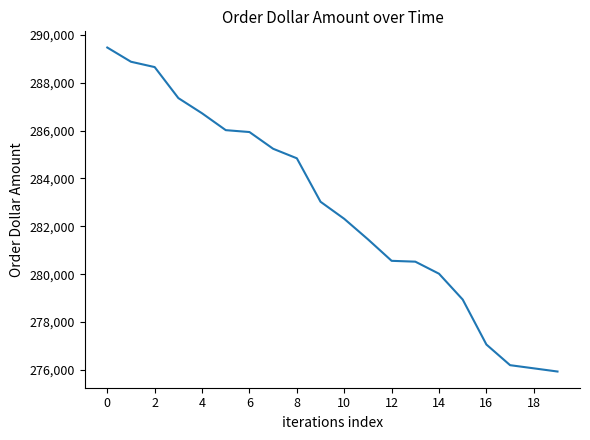

What is the difference between the maximum and minimum values?

13537